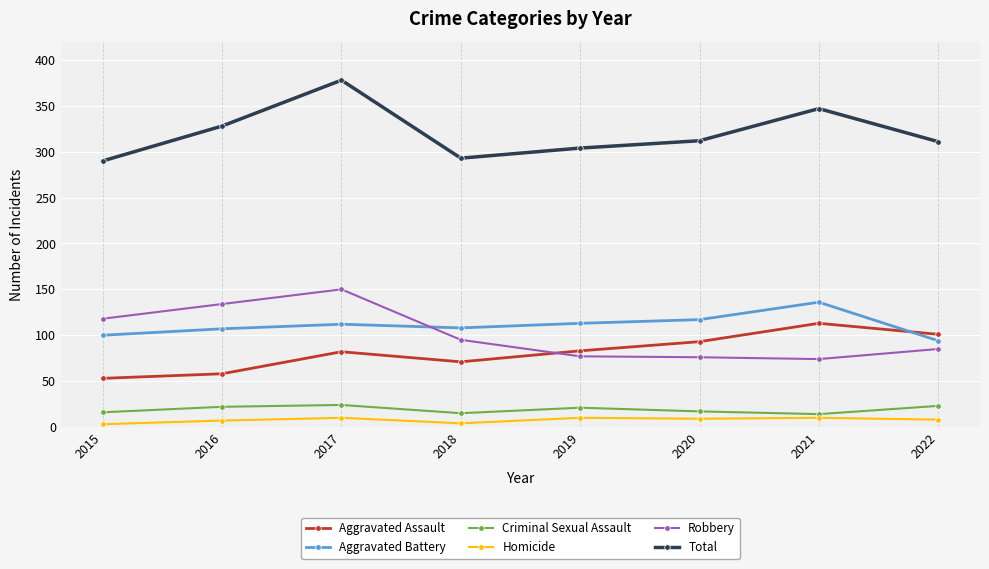

At how many categories does at least one series exceed 156?

8